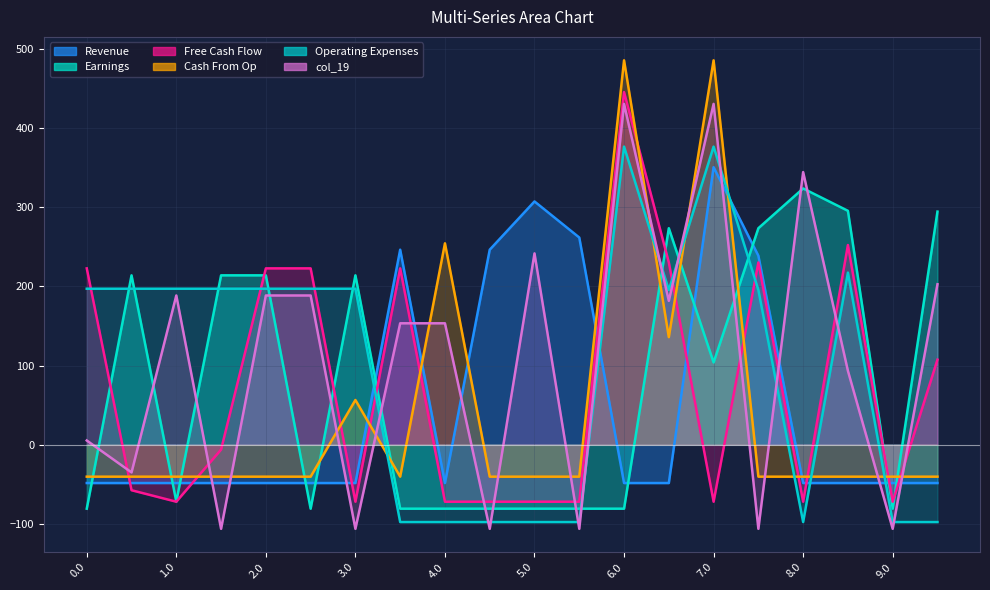

How many values in col_17 are above zero?

10